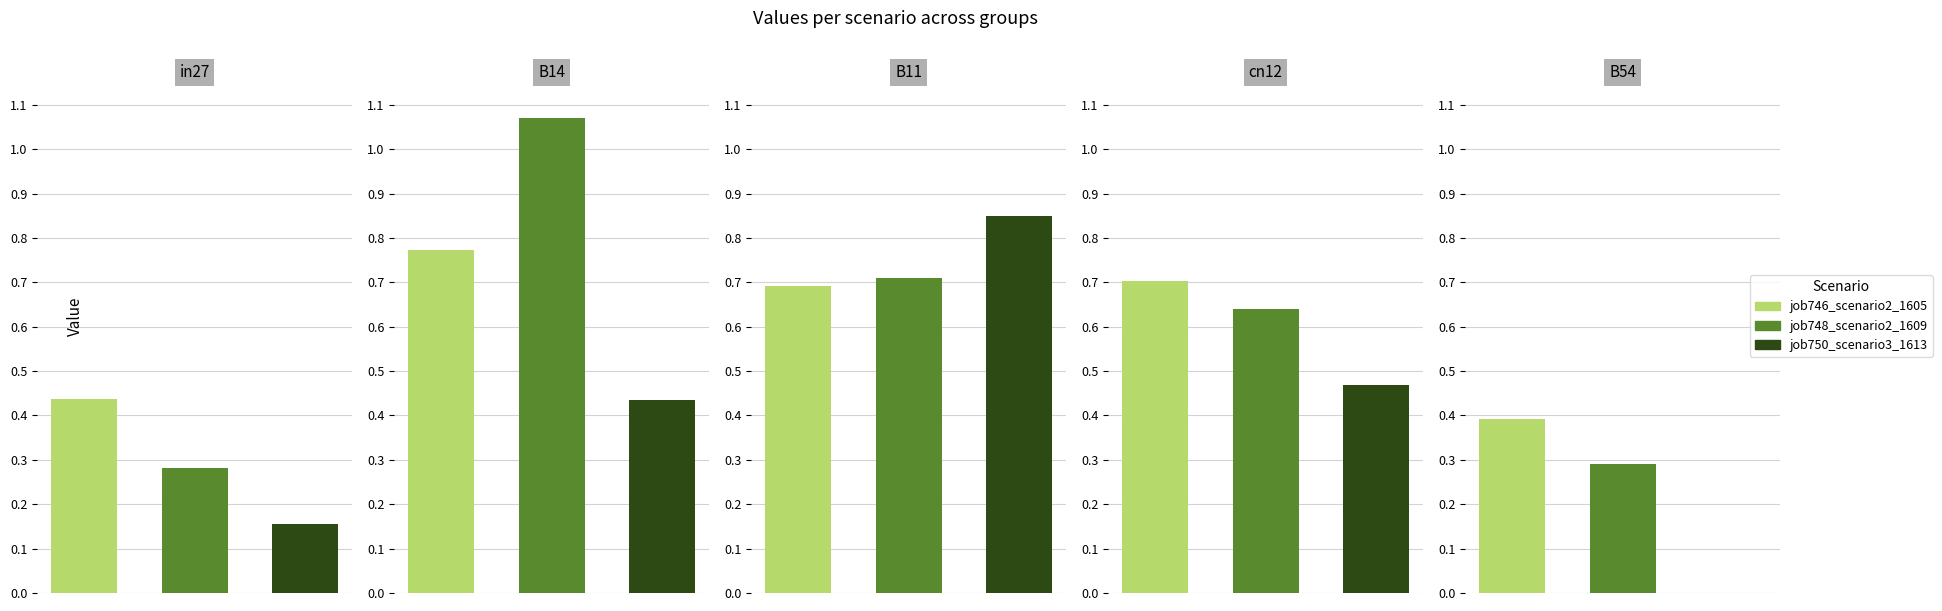

What is the minimum value for job748_scenario2_1609?

0.3